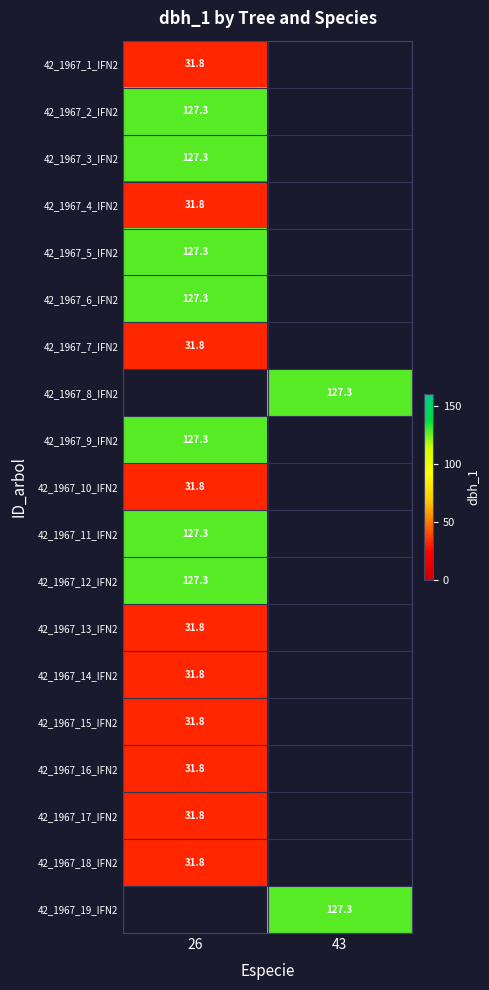

At which label does 42_1967_2_IFN2 reach its minimum?

26